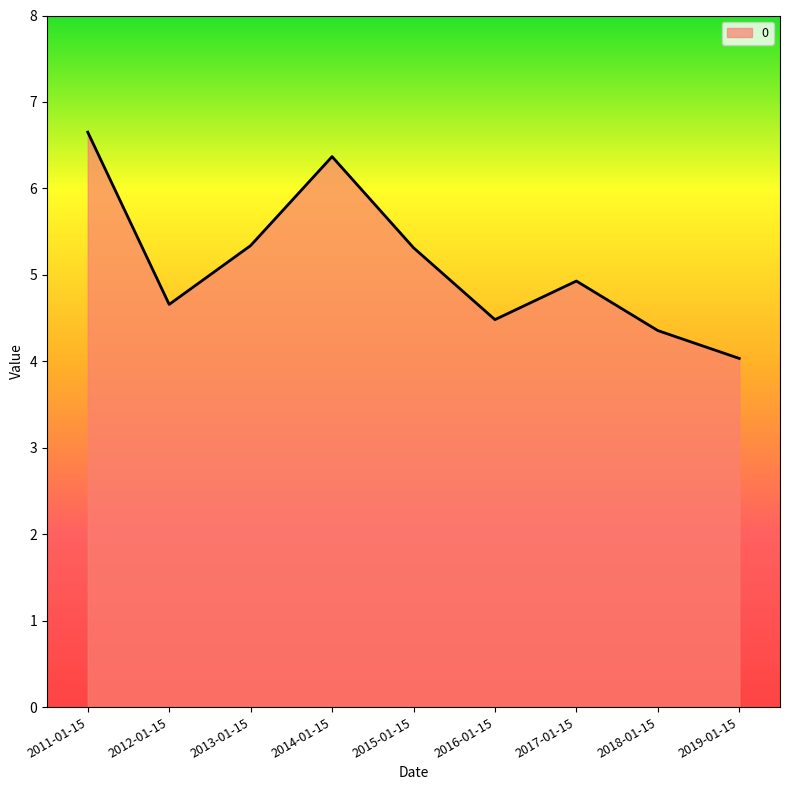

Which category has the highest value across all series?

2011-01-15